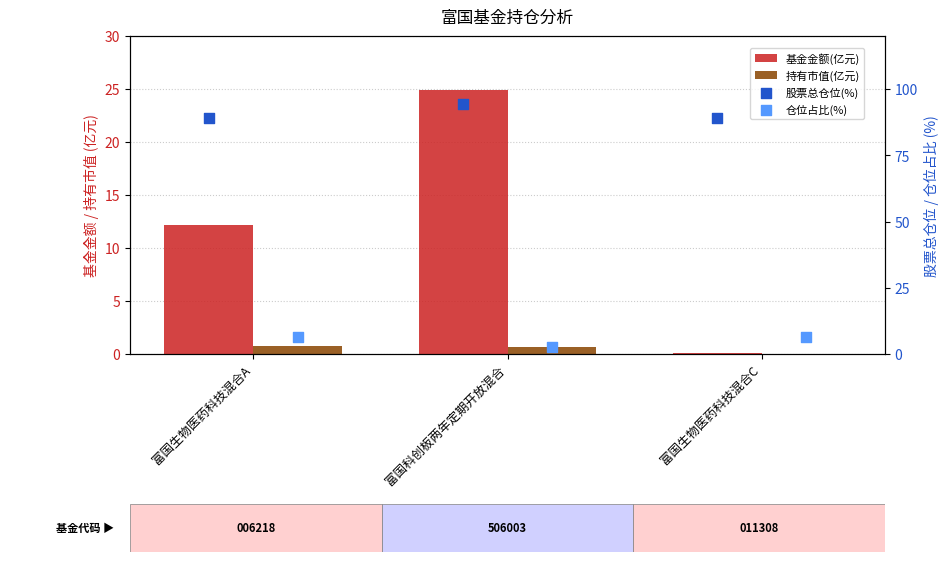

Is the value of 基金金额(亿元) at 富国生物医药科技混合A greater than the value of 股票总仓位(%) at 富国科创板两年定期开放混合?

No